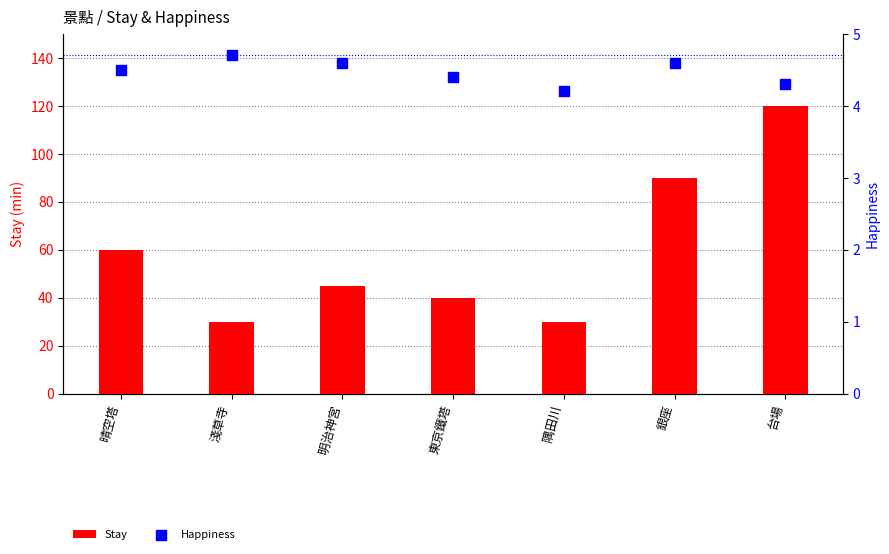

Is the value of Stay at 晴空塔 greater than the value of Happiness at 銀座?

Yes